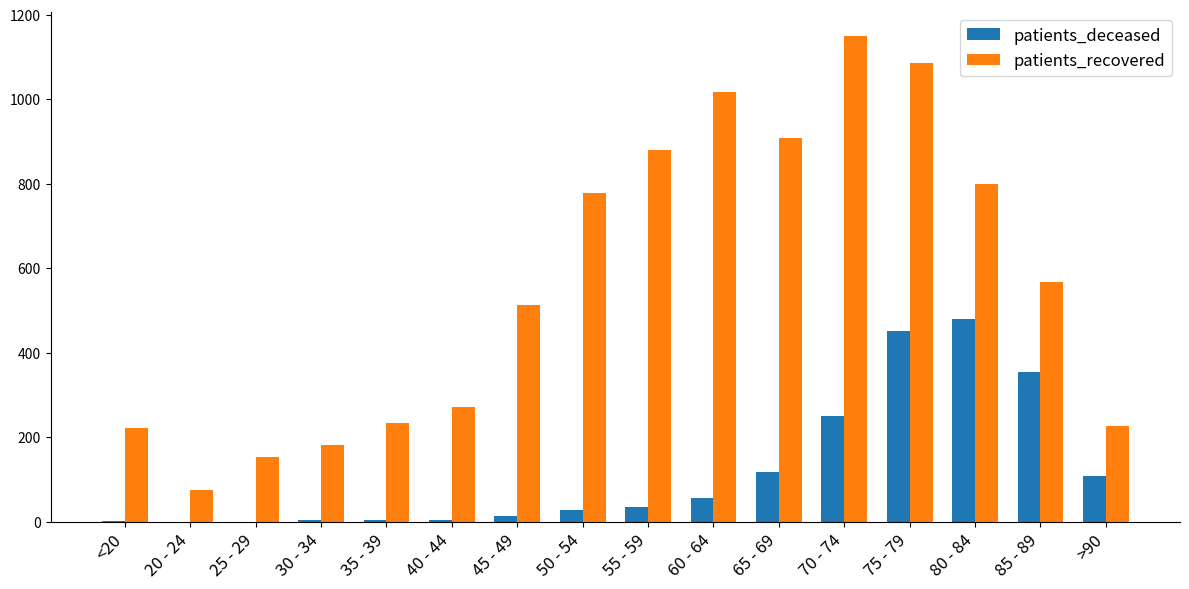

What are all the series names shown in the legend?

patients_deceased, patients_recovered